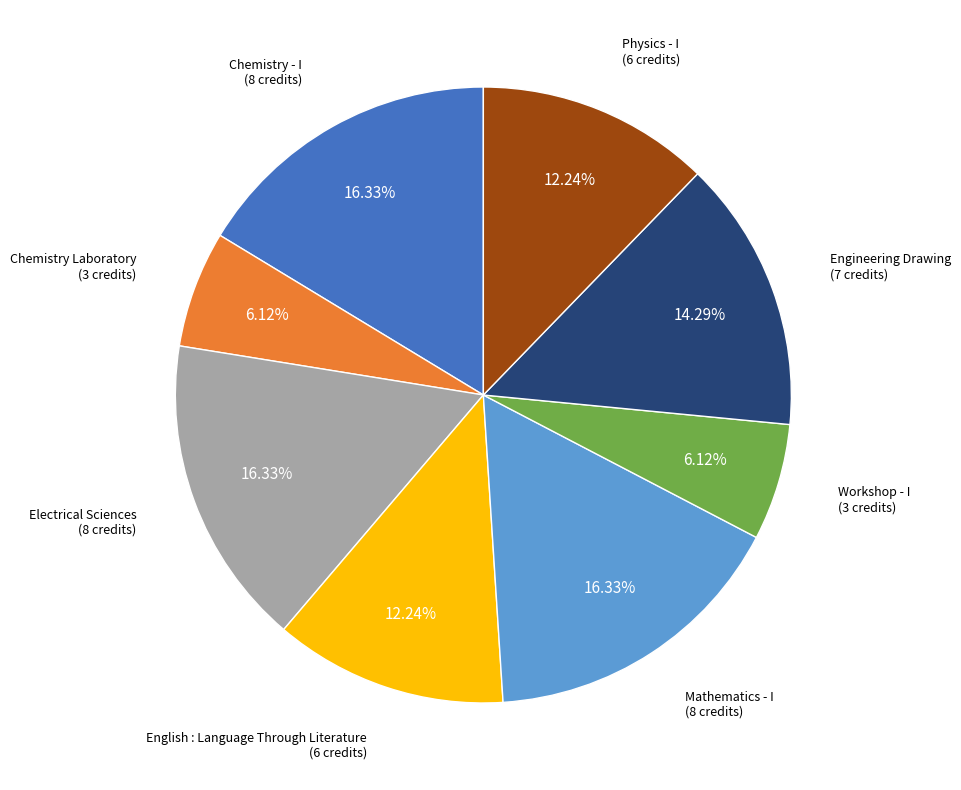

Does any single category account for the majority?

No